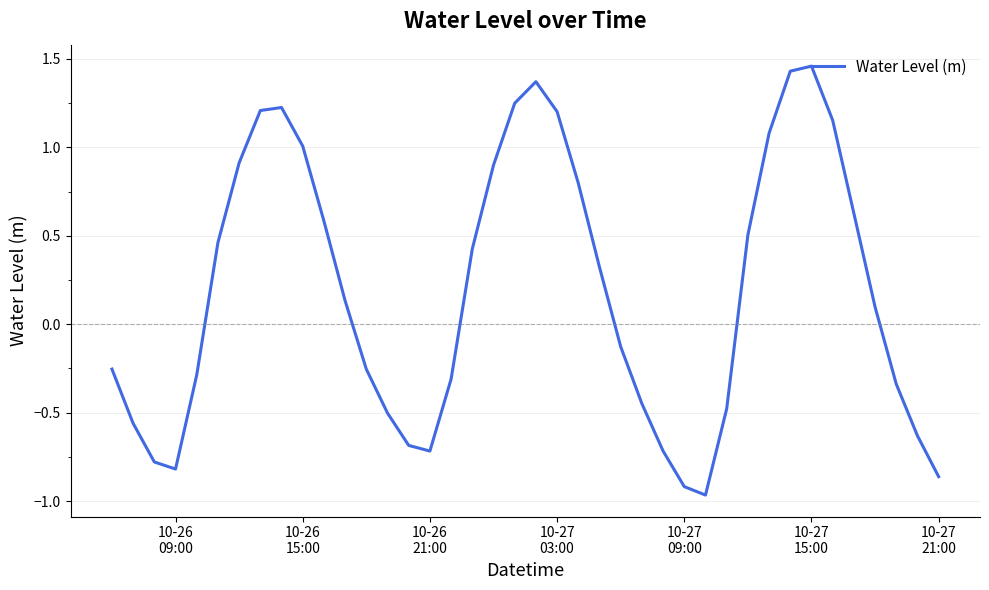

What is the difference between the maximum and minimum values?

2.4